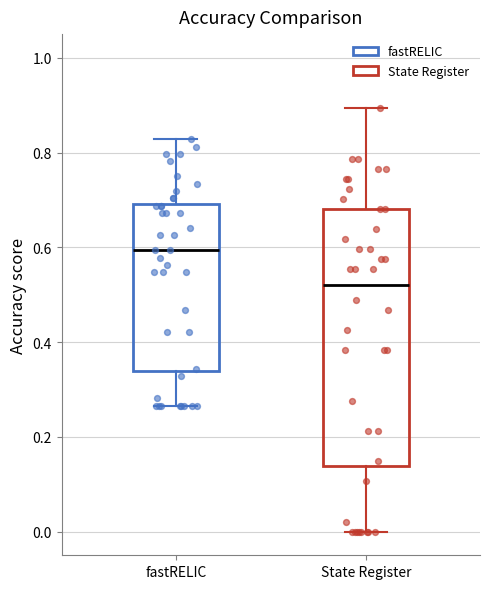

Which box is the tallest, from its lower edge to its upper edge?

State Register